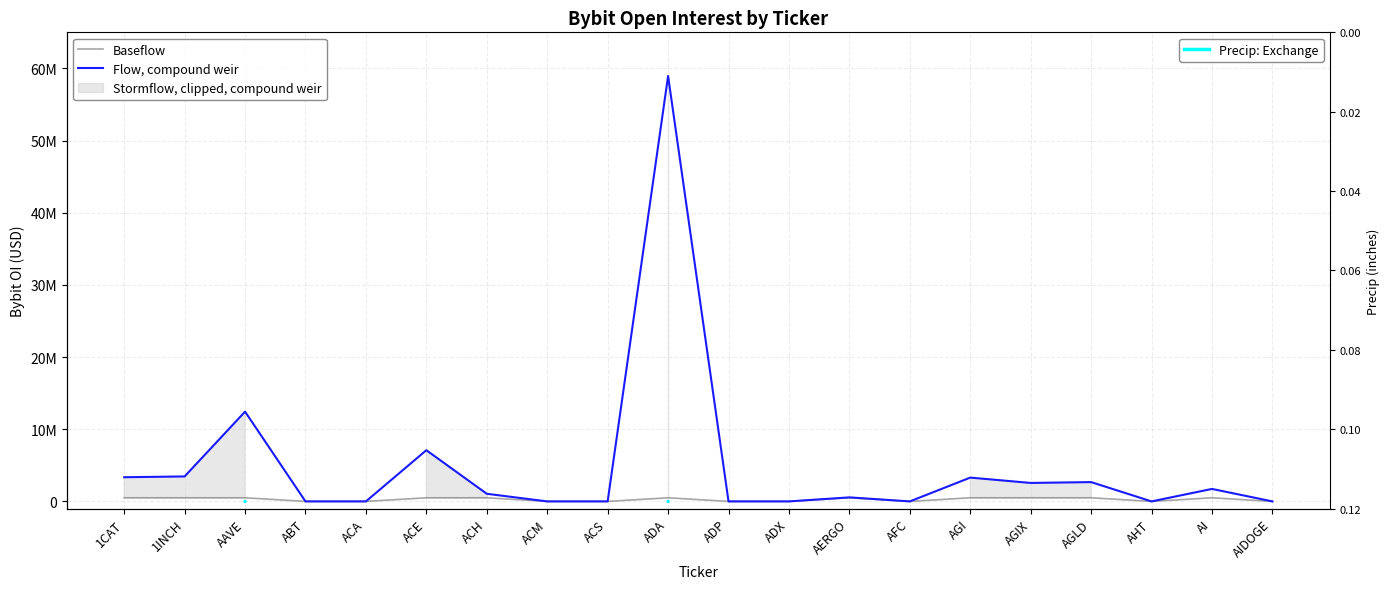

True or false: Flow, compound weir and Baseflow intersect in this chart.

False